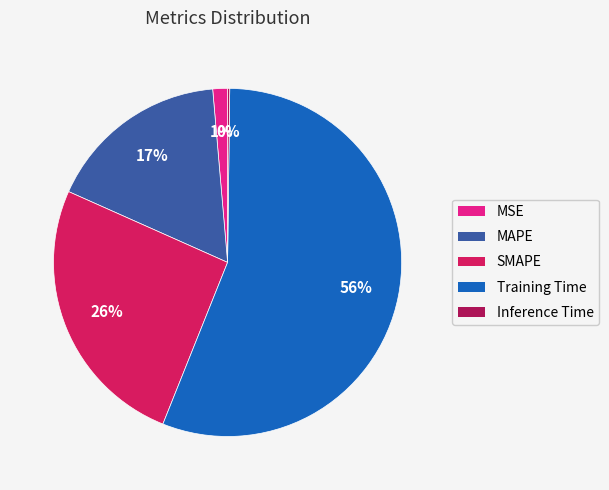

Is the sum of MSE and SMAPE greater than half?

No